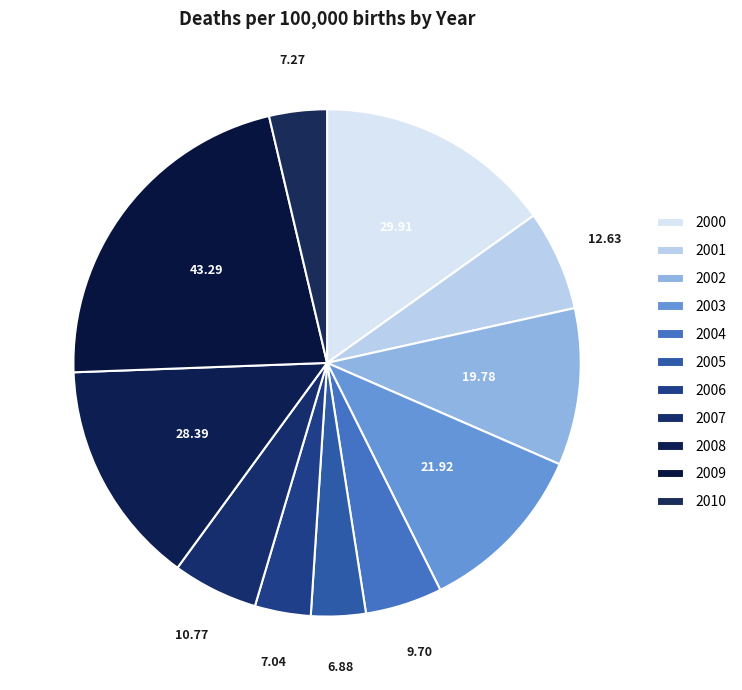

What percentage do 2000 and 2008 together represent?

29.5%